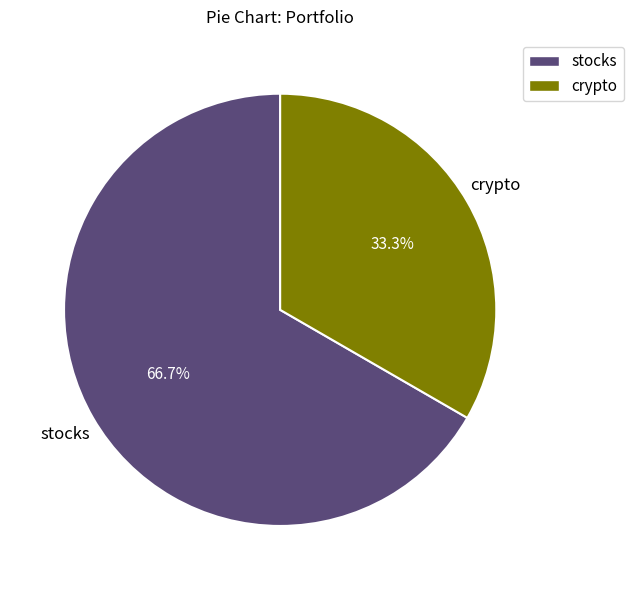

To the nearest percent, what is the difference between the crypto and stocks slice percentages?

33%